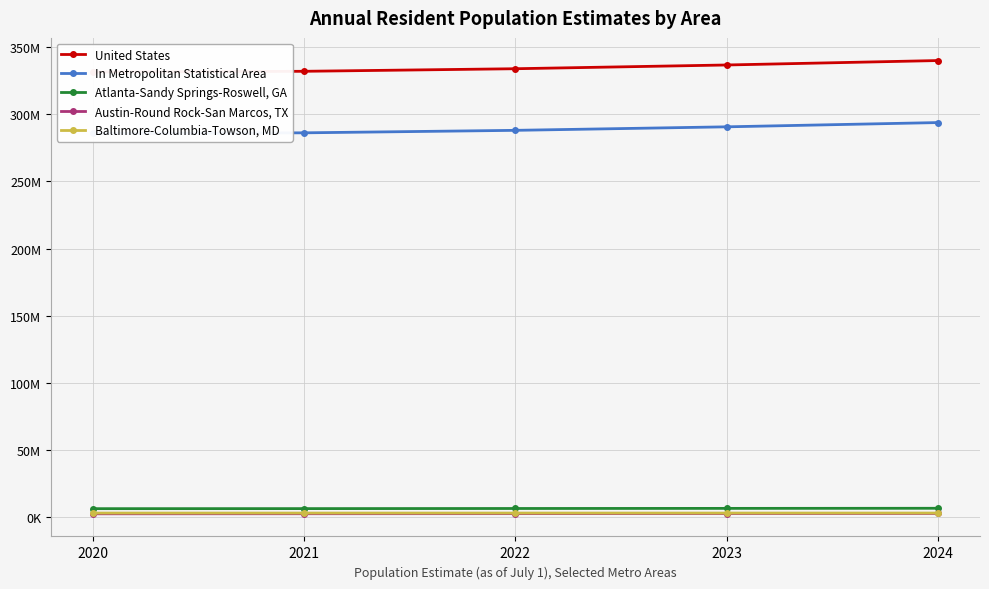

What is the total value across all series at 2021?

629708791